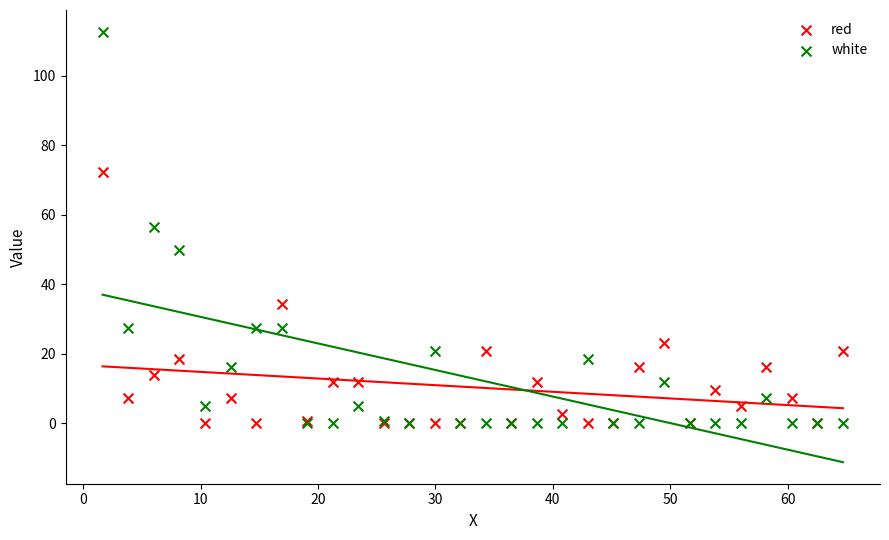

In the red series, what Y value is closest to 36?

34.2